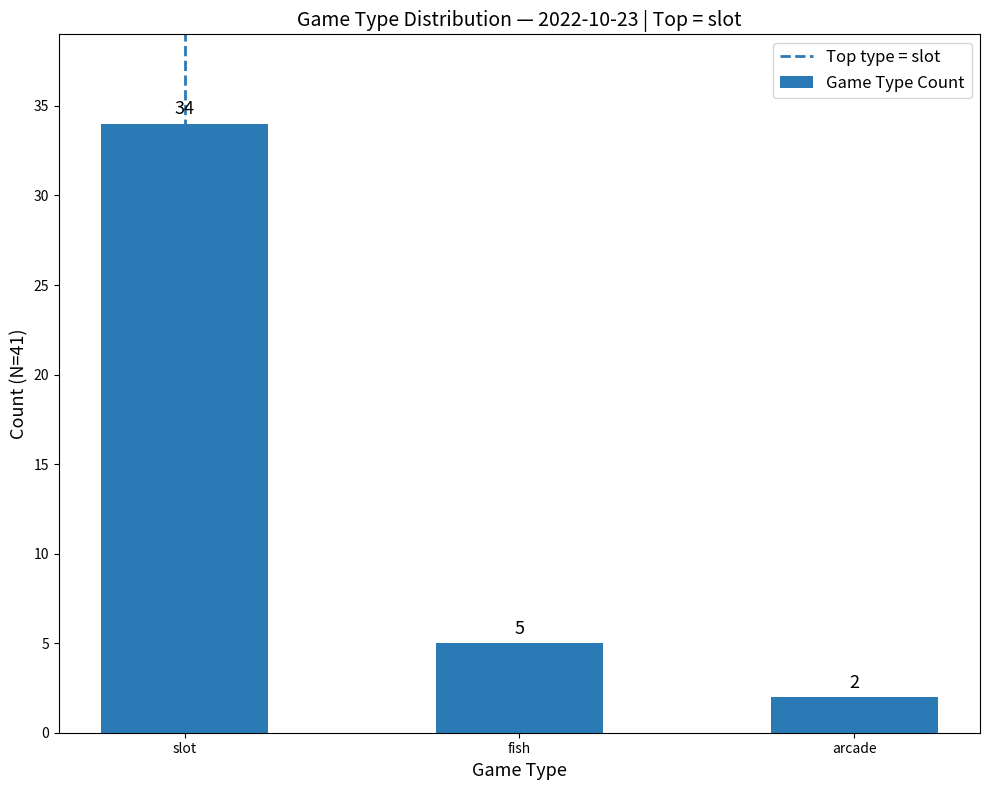

What is the sum of the values at fish and arcade?

7